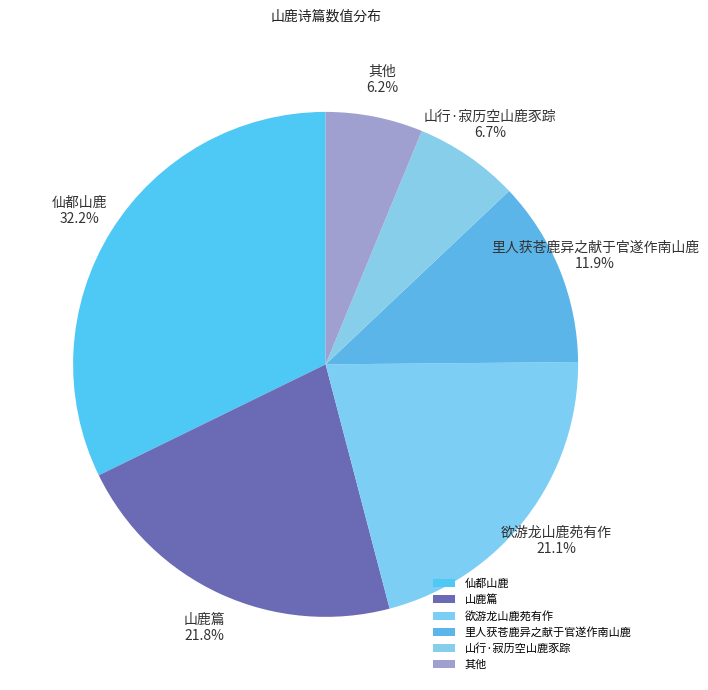

What is the ratio of the value at 欲游龙山鹿苑有作 to the value at 山行·寂历空山鹿豕踪?

3.1